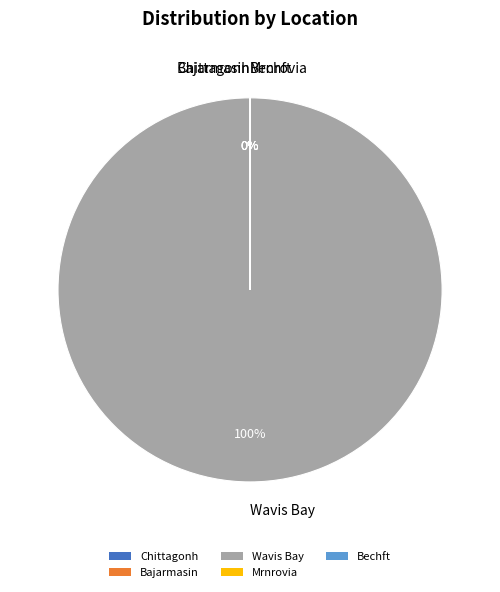

Which slice is the smallest?

Bechft